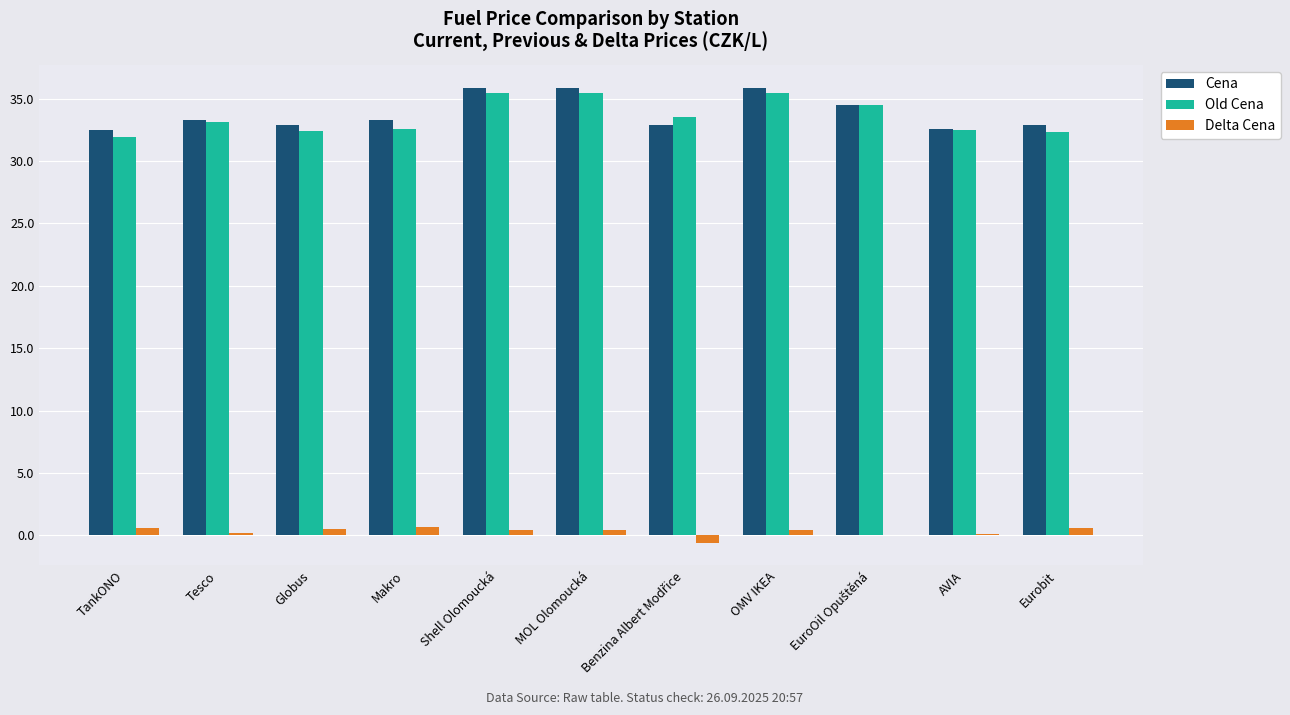

Where does the Delta Cena series first go above 0?

TankONO